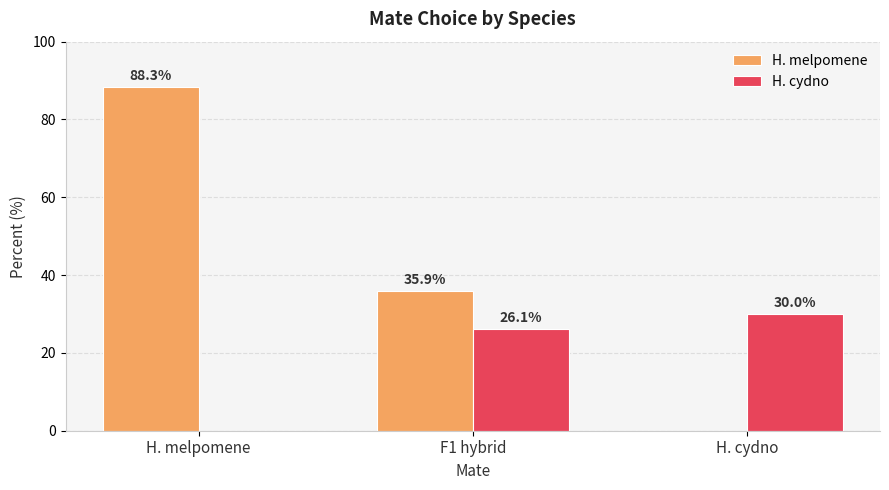

The value of H. cydno at F1 hybrid is 41.4. True or false?

False